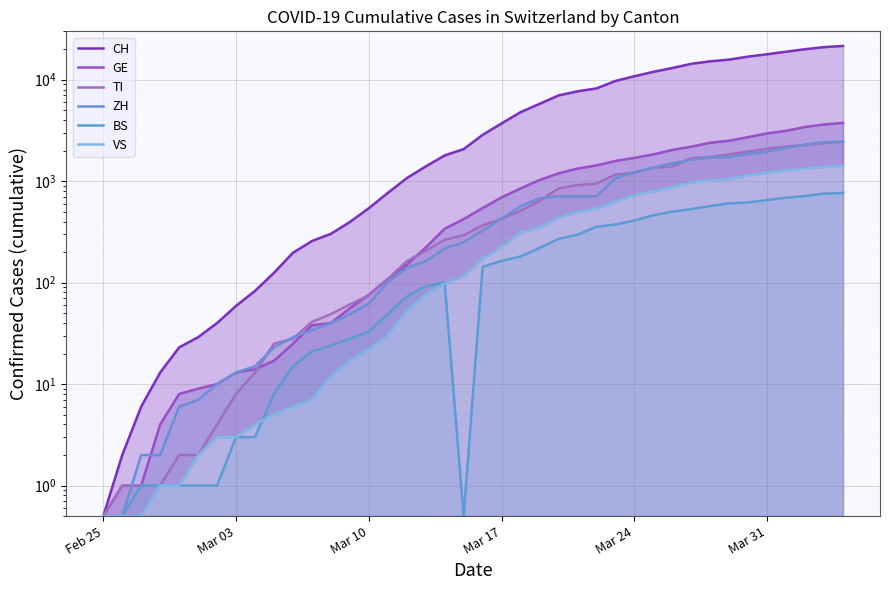

What are all the series names shown in the legend?

CH, GE, TI, ZH, BS, VS